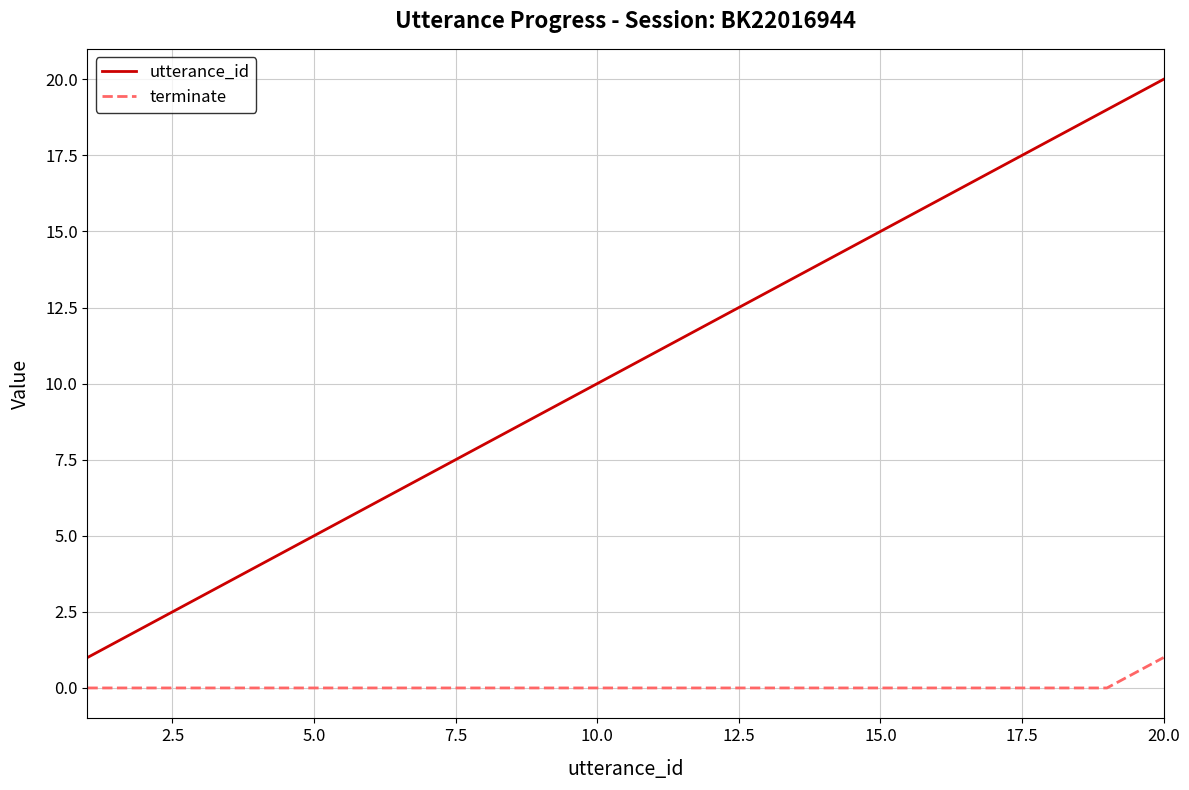

What is the maximum value for utterance_id?

20